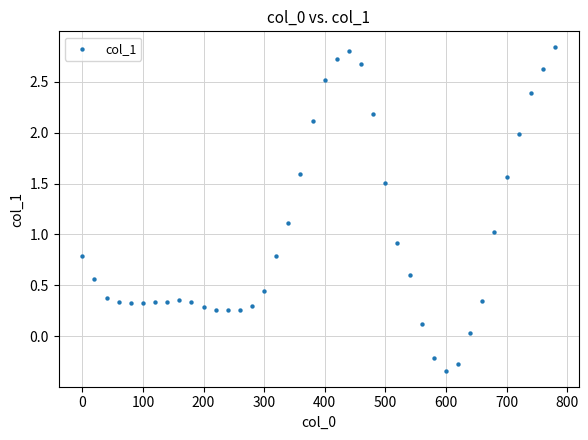

What is the range of Y values (max minus min)?

3.2